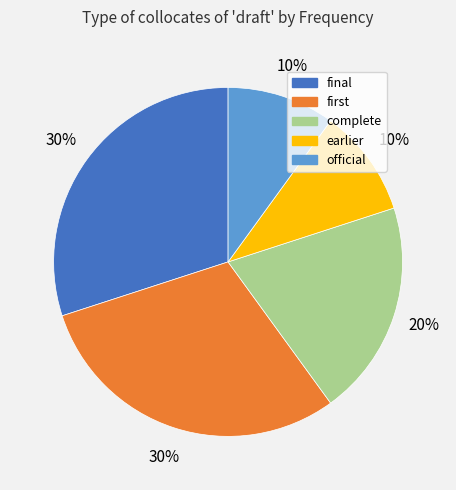

Approximately how many times larger is the value at complete compared to official?

2.0